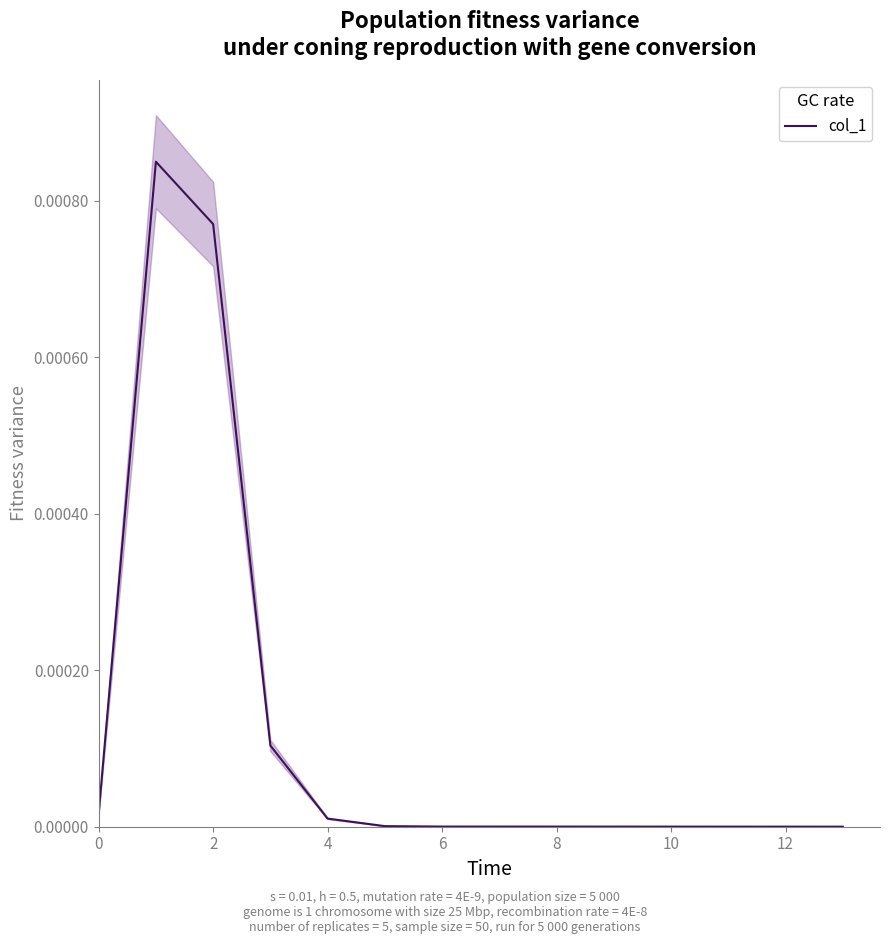

How many interior local peaks (higher than both neighbors) does the data have?

1